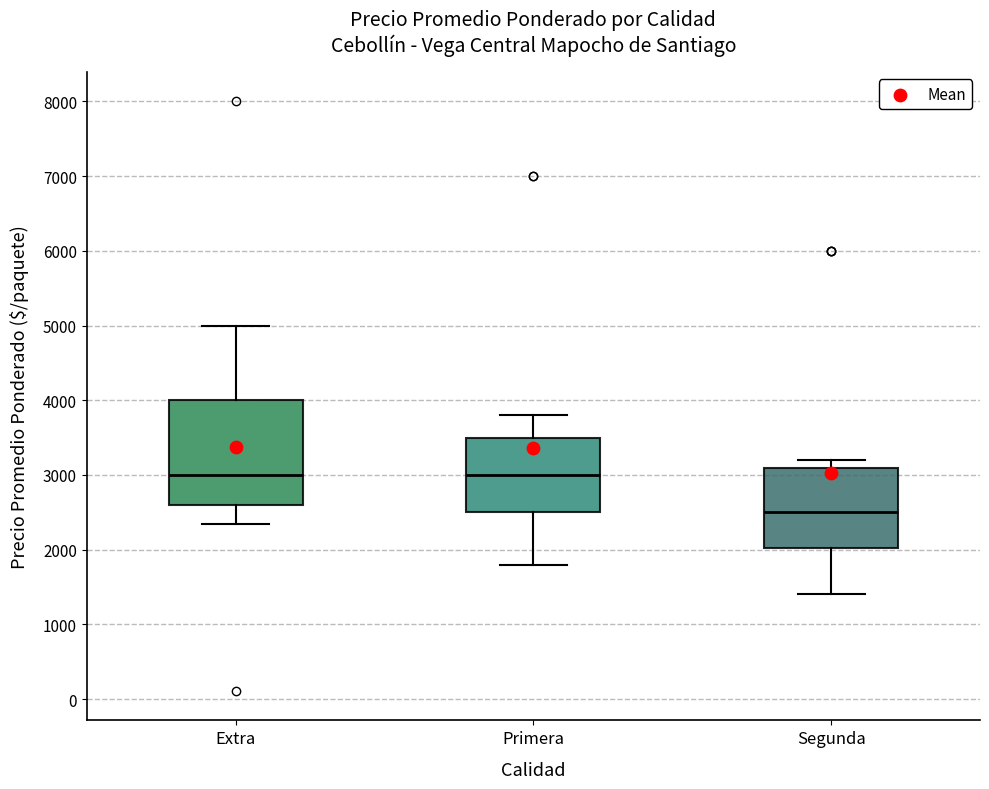

Comparing the boxes themselves (not the whiskers), which one is the tallest?

Extra